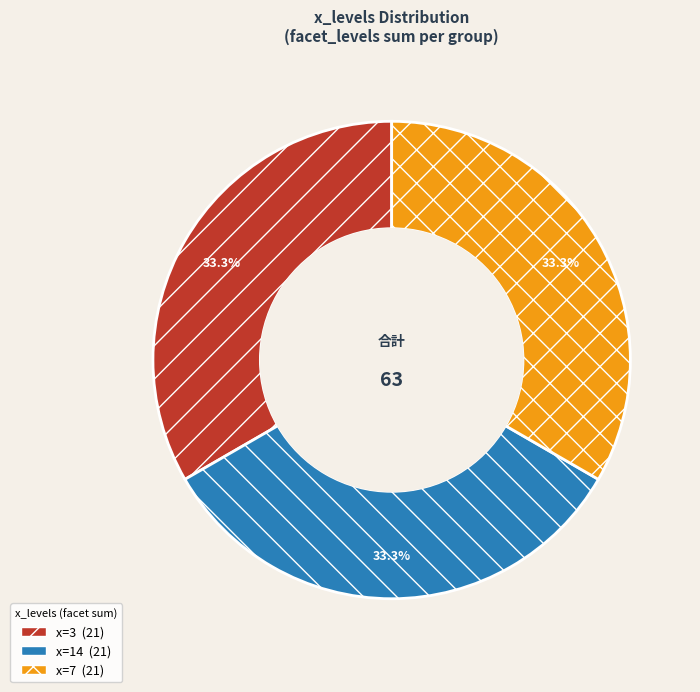

Is there a majority slice in this chart?

No